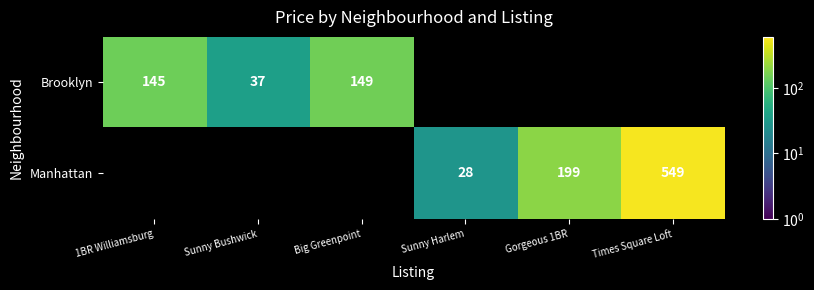

Which has a higher value, Big Greenpoint or Times Square Loft?

Times Square Loft